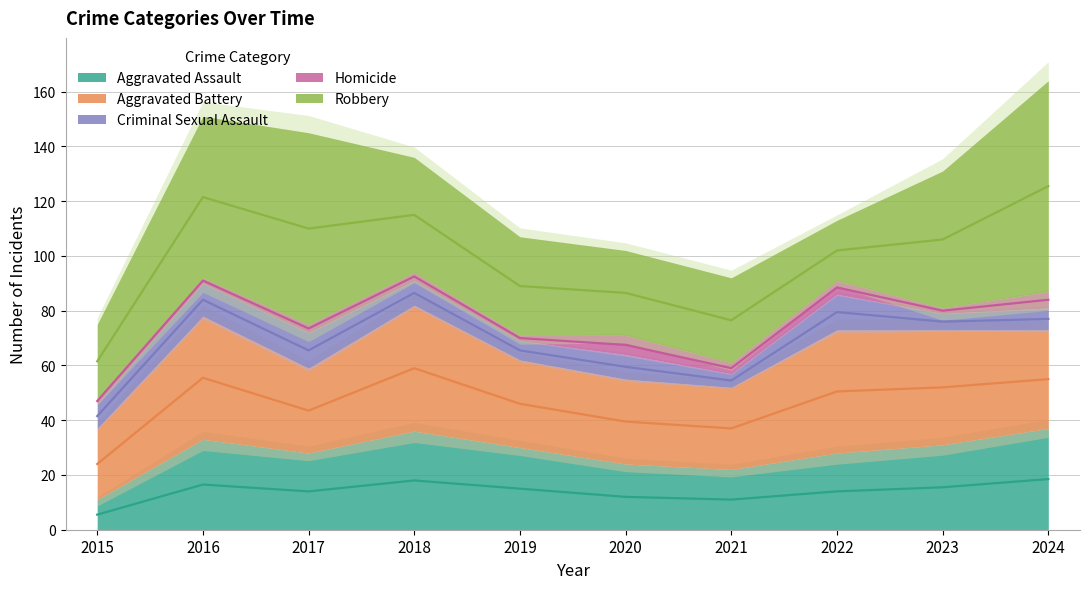

What is the difference between the highest and lowest values at 2020?

24